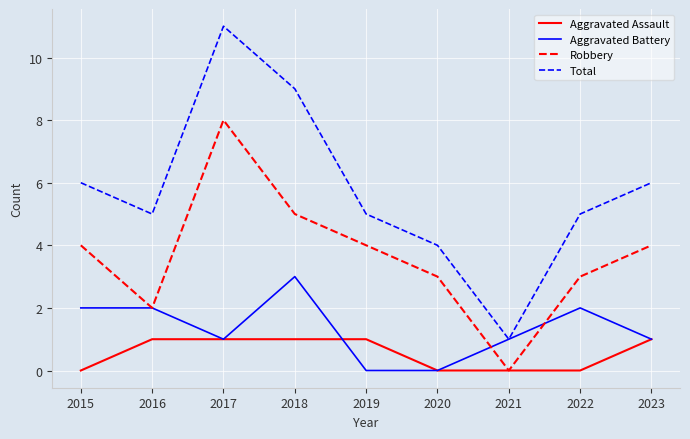

Count the Robbery values in the range 3 to 4.

5